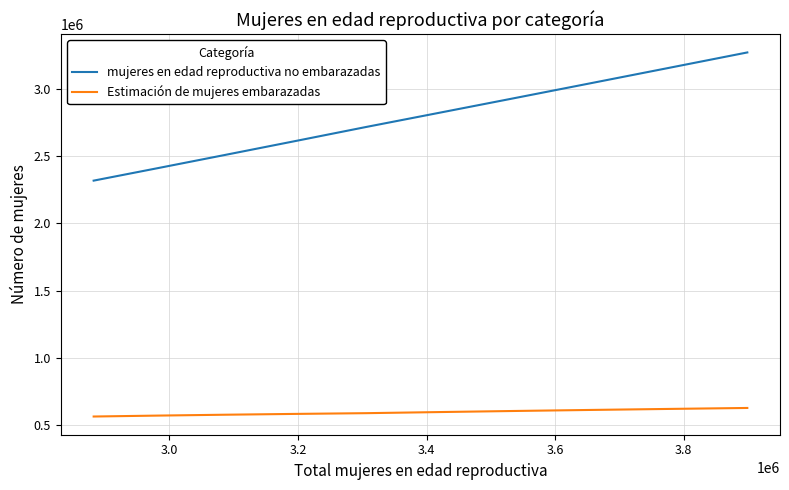

What is the sum of all mujeres en edad reproductiva no embarazadas values?

27784465.8